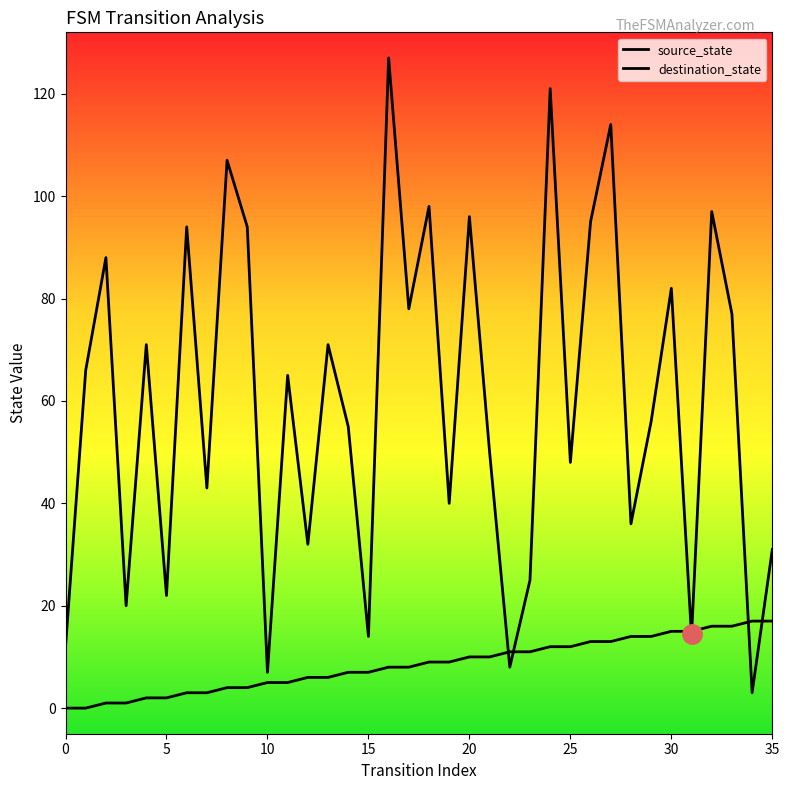

Where is the first local minimum for destination_state?

3